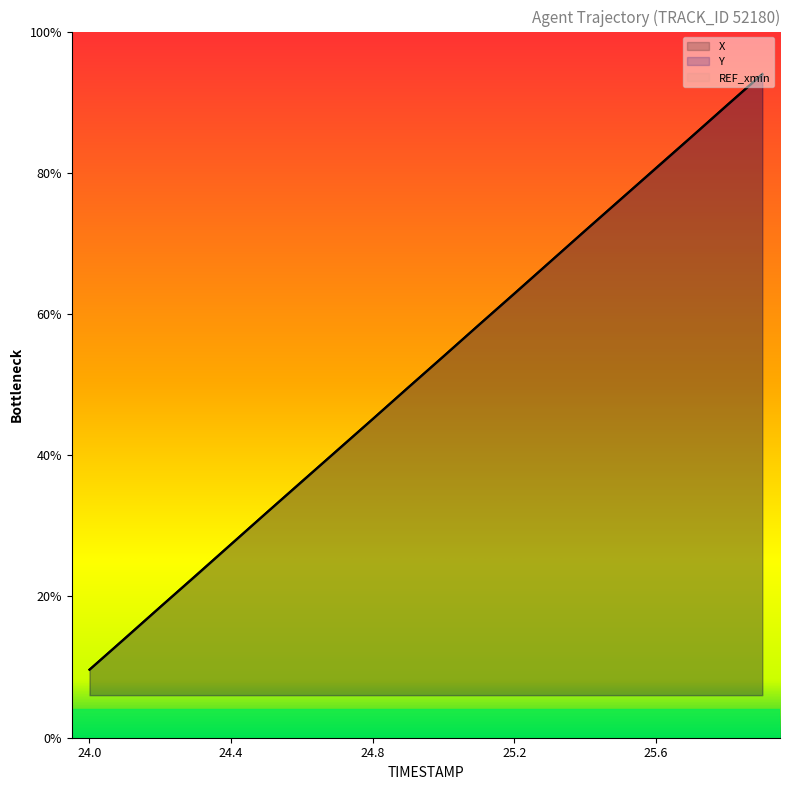

At which label does Y reach its peak?

25.9